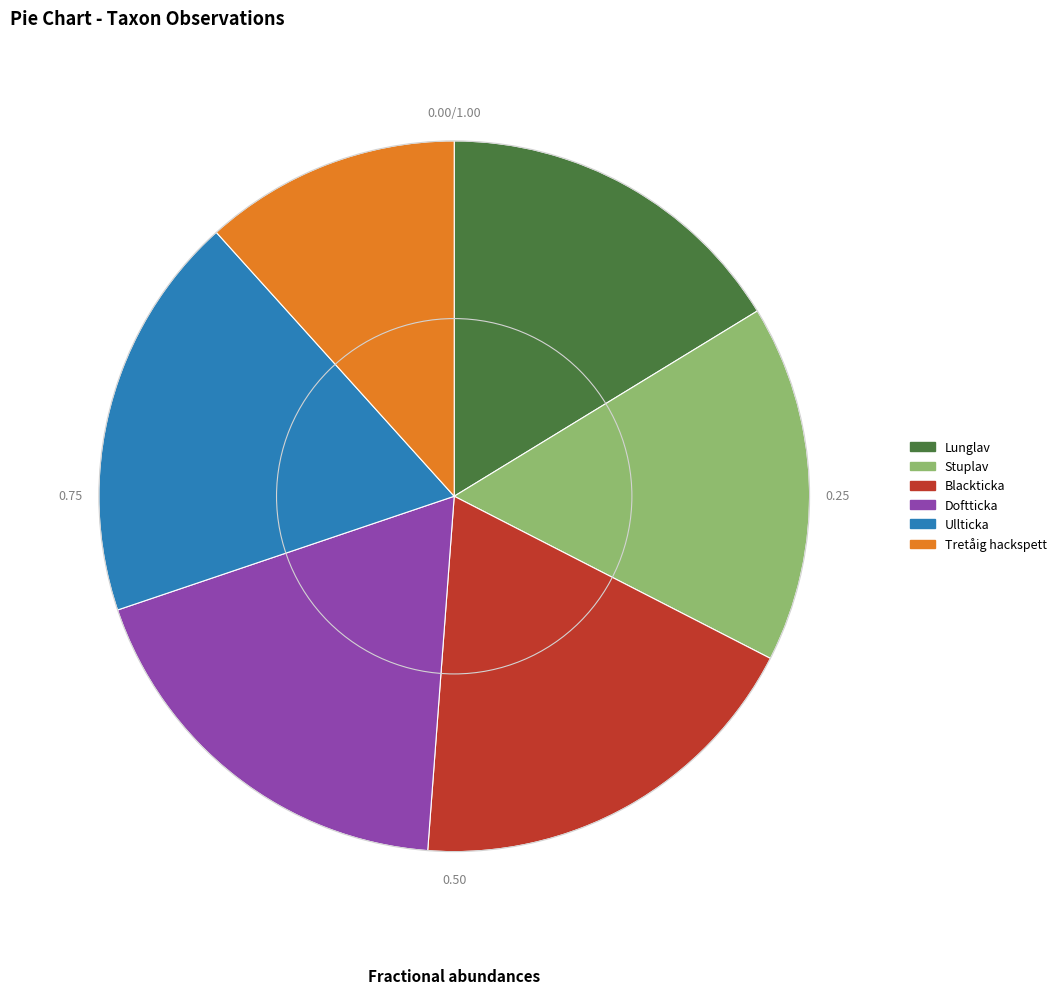

What is the smallest slice in the pie chart?

Tretåig hackspett